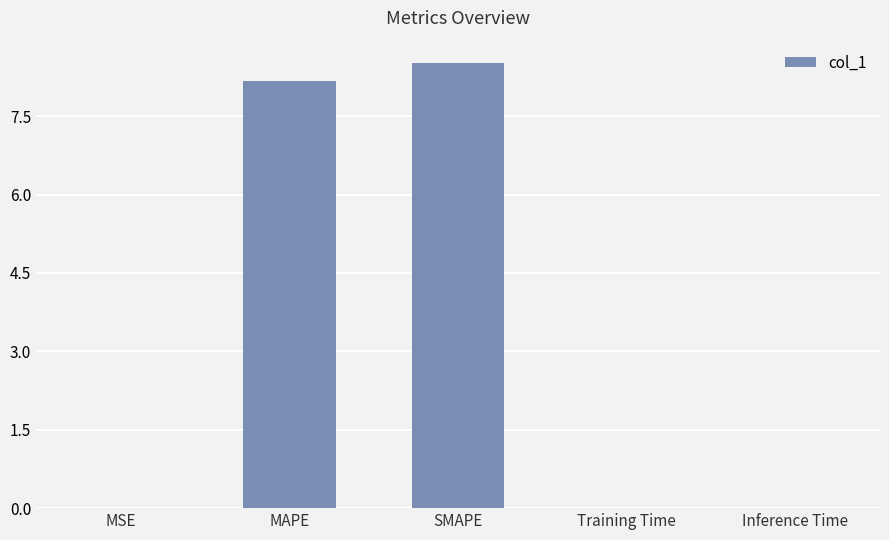

Which label corresponds to the largest value in the chart?

SMAPE